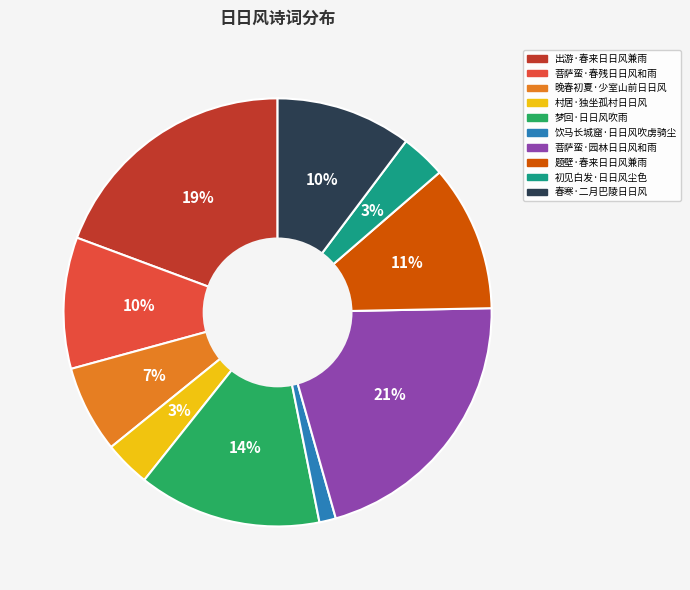

Which slice is the largest?

菩萨蛮·园林日日风和雨